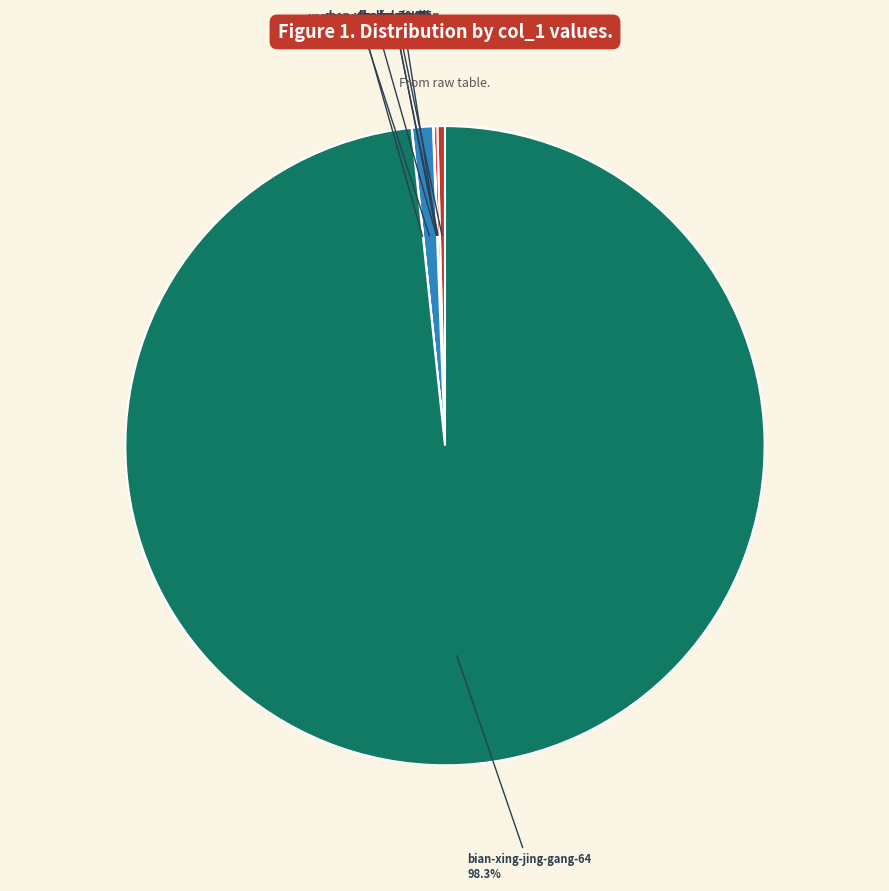

What is the largest slice in the pie chart?

bian-xing-jing-gang-64